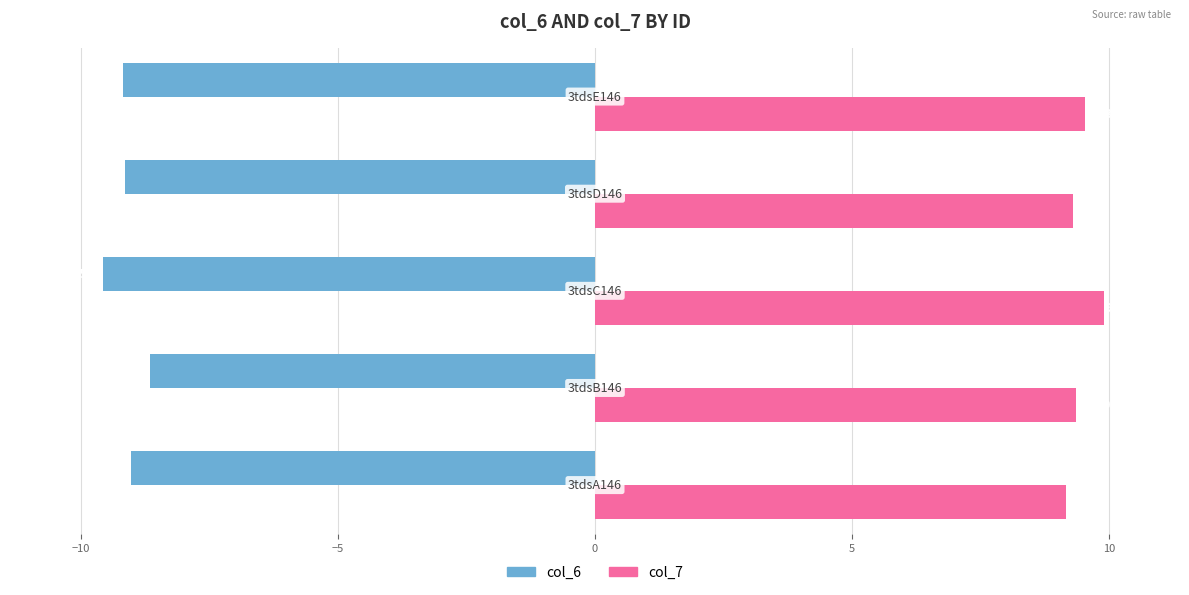

Rank the series by their average value, from lowest to highest.

col_6, col_7